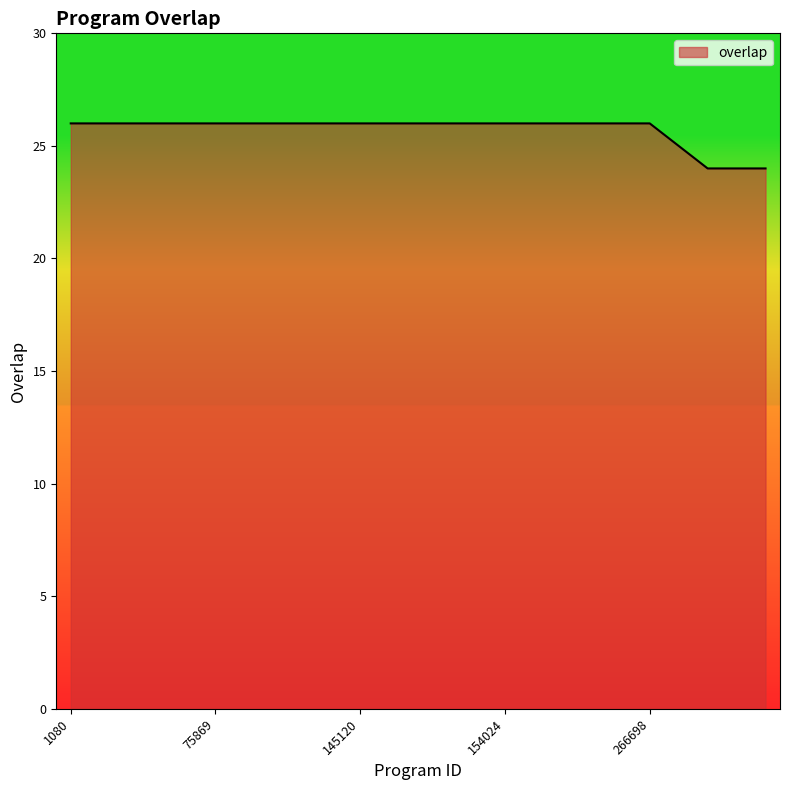

What is the maximum value shown in the chart?

26